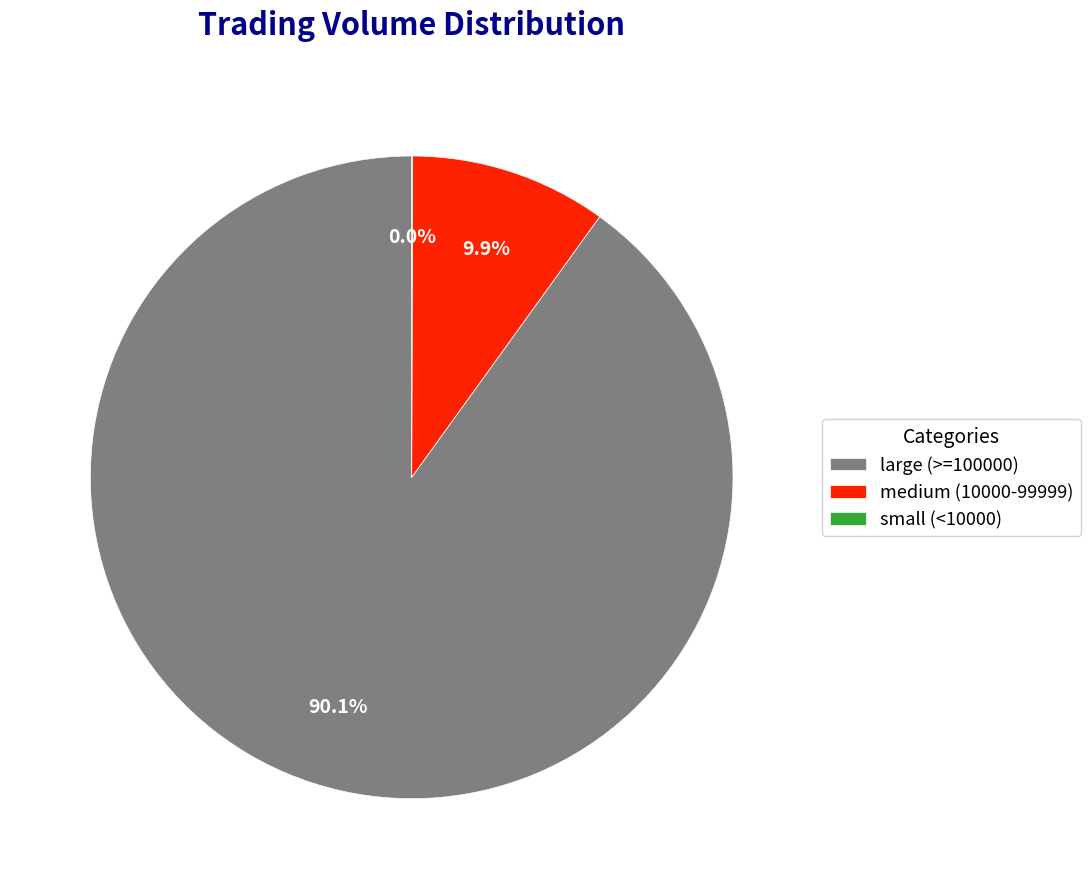

Which category accounts for the majority?

large (>=100000)